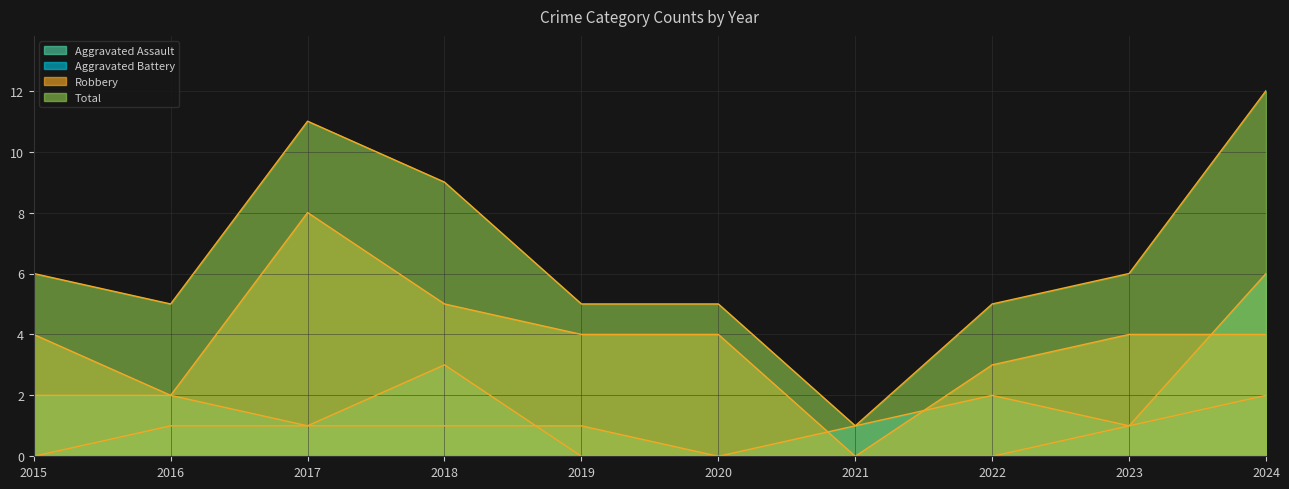

How many data points in Aggravated Assault are above 1?

1